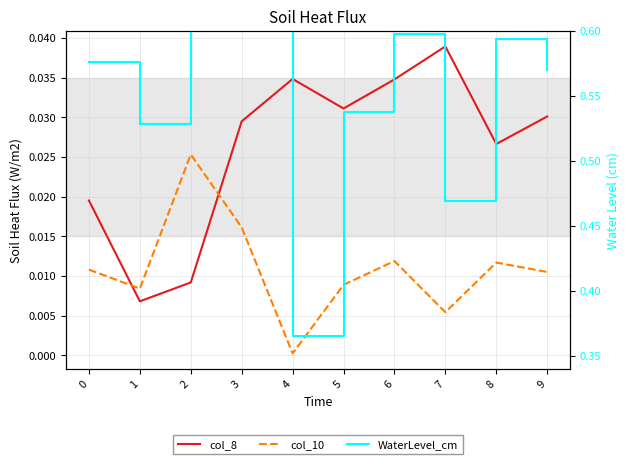

Between 0 and 4, which series saw the biggest shift?

WaterLevel_cm